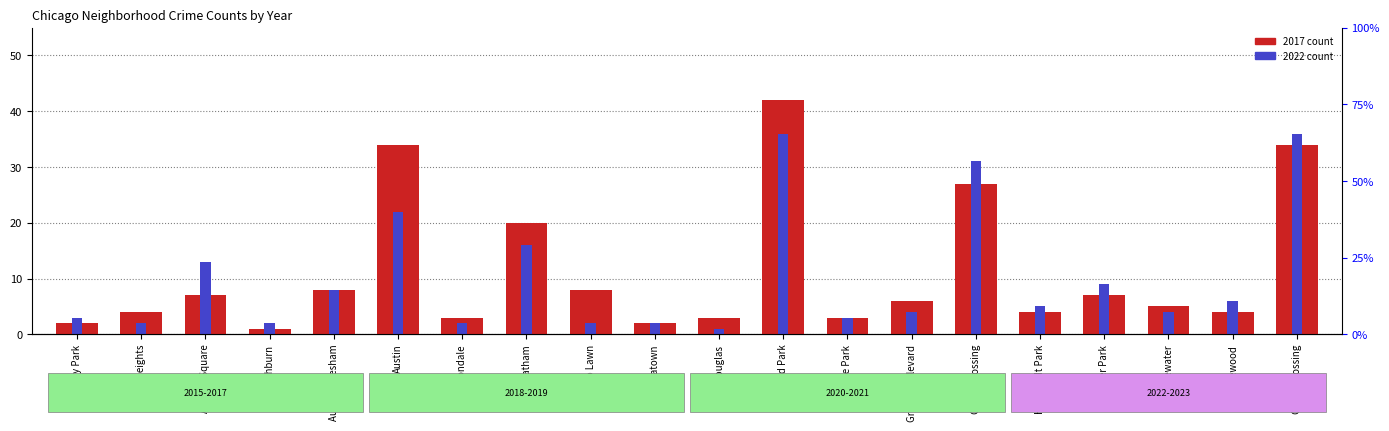

What is the sum of the 2017 count values at Garfield Park and Archer Heights?

46